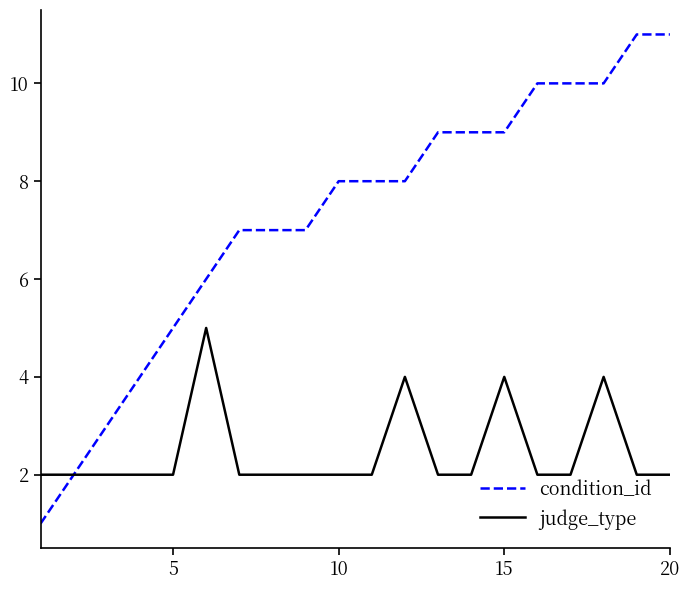

List the series in order of their peak value, lowest first.

judge_type, condition_id